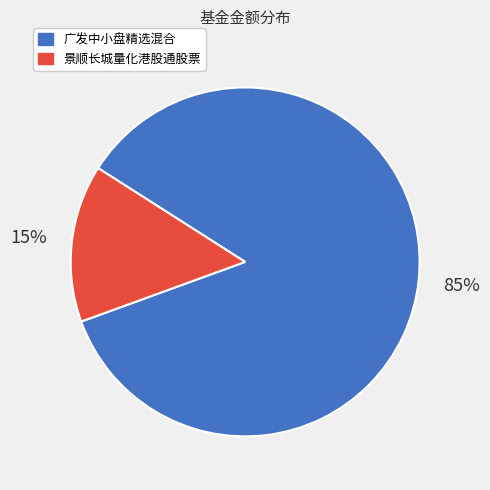

To the nearest percent, what is the average slice percentage?

50%